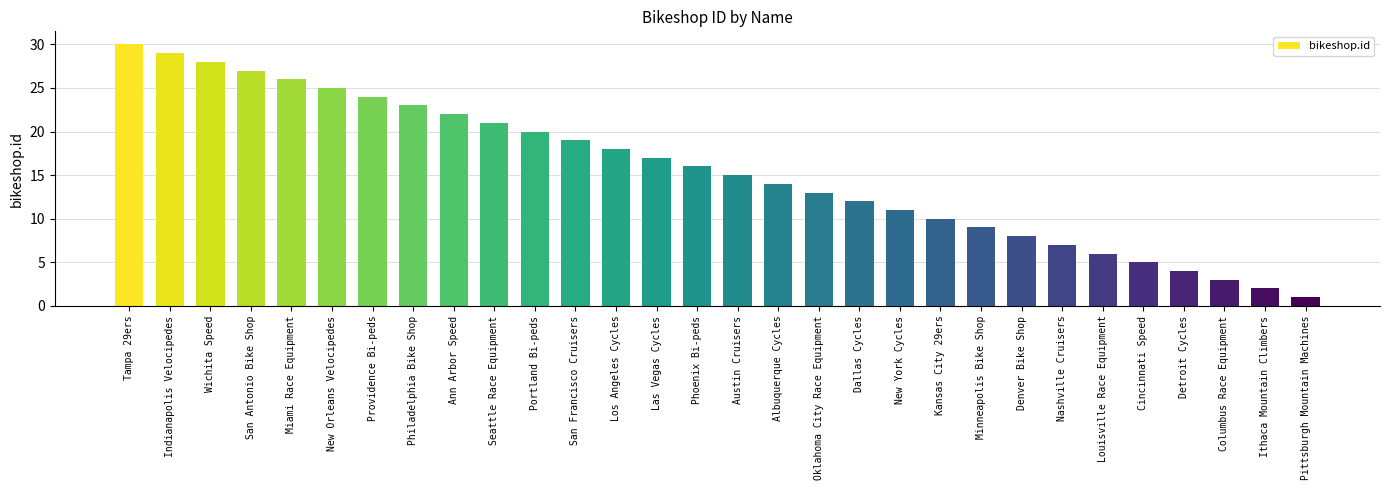

List the labels in order of value, largest first.

Tampa 29ers, Indianapolis Velocipedes, Wichita Speed, San Antonio Bike Shop, Miami Race Equipment, New Orleans Velocipedes, Providence Bi-peds, Philadelphia Bike Shop, Ann Arbor Speed, Seattle Race Equipment, Portland Bi-peds, San Francisco Cruisers, Los Angeles Cycles, Las Vegas Cycles, Phoenix Bi-peds, Austin Cruisers, Albuquerque Cycles, Oklahoma City Race Equipment, Dallas Cycles, New York Cycles, Kansas City 29ers, Minneapolis Bike Shop, Denver Bike Shop, Nashville Cruisers, Louisville Race Equipment, Cincinnati Speed, Detroit Cycles, Columbus Race Equipment, Ithaca Mountain Climbers, Pittsburgh Mountain Machines